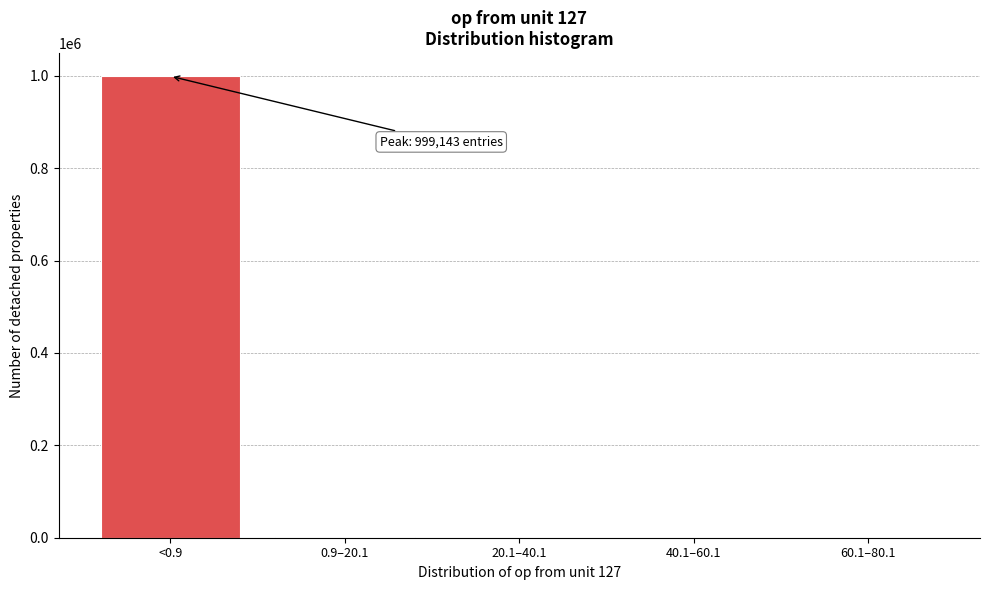

What is the maximum value shown in the chart?

999143